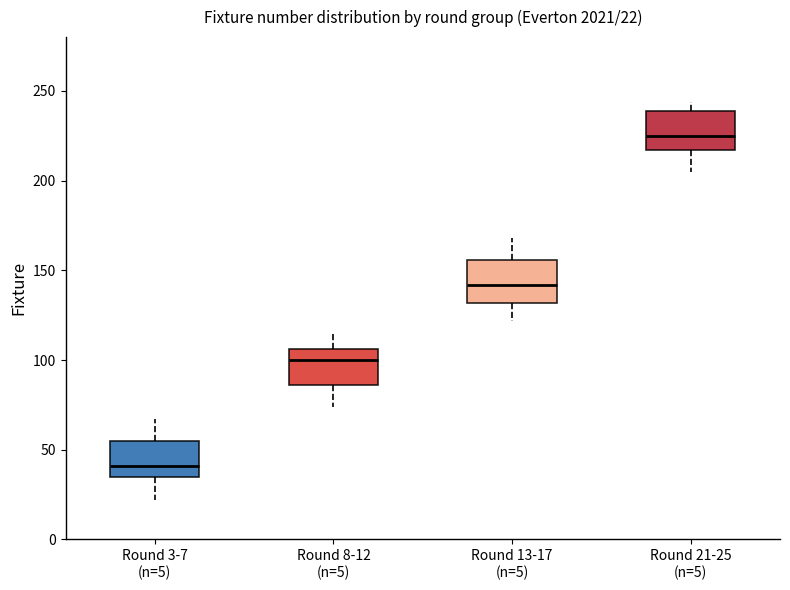

Which box has the highest median line?

Round 21-25 (n=5)